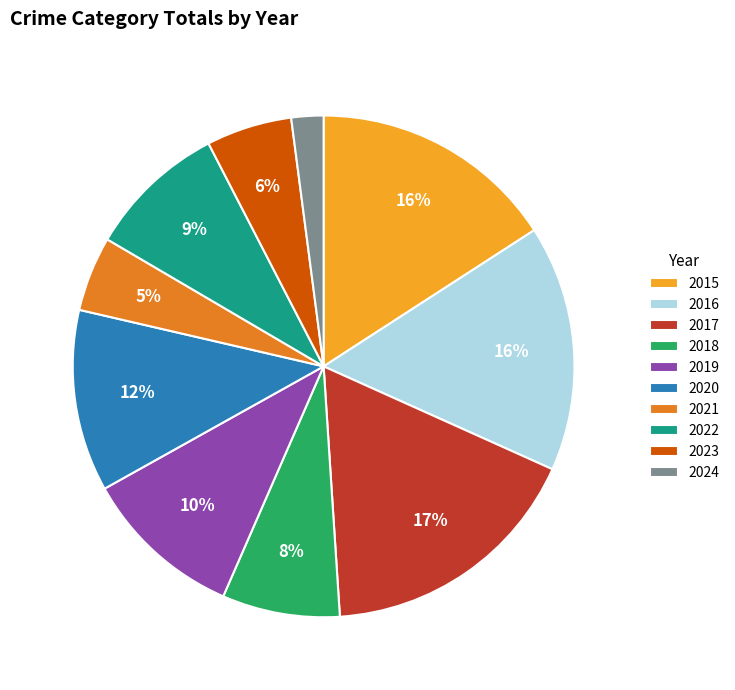

How many segments does this pie chart have?

10